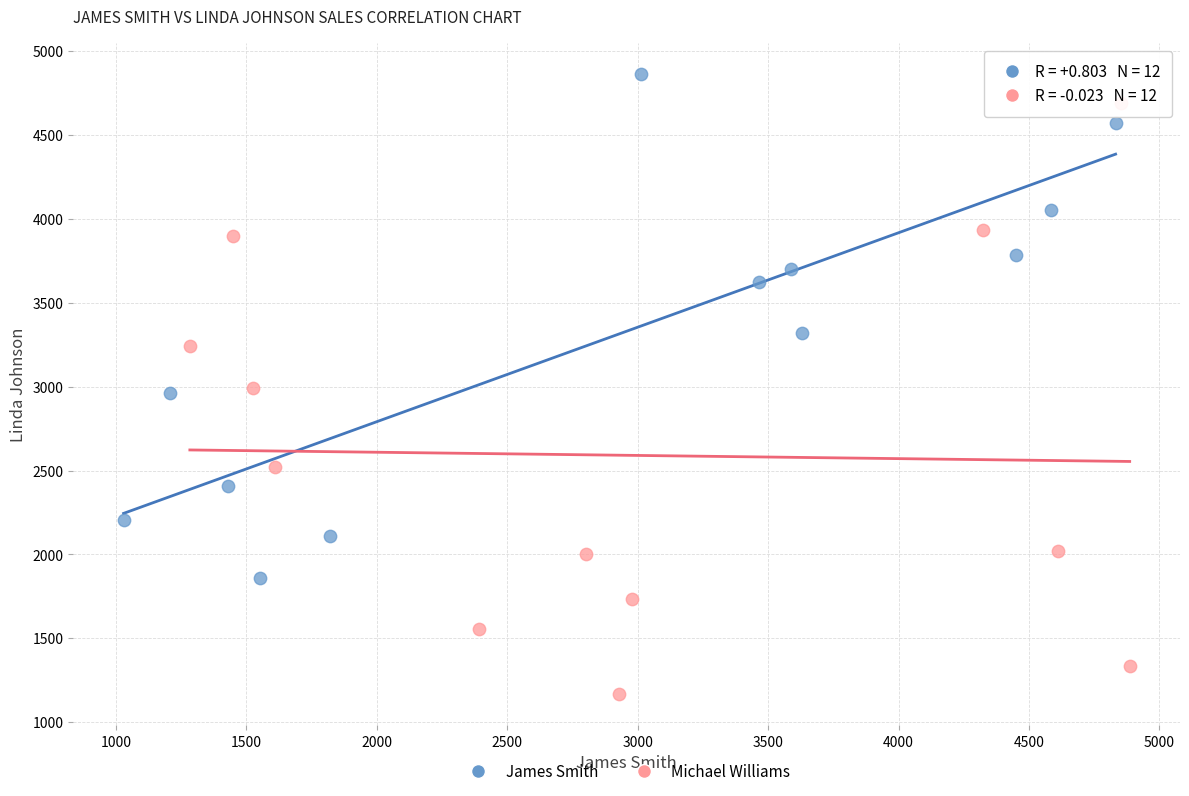

What are all the series names shown in the legend?

James Smith, Michael Williams